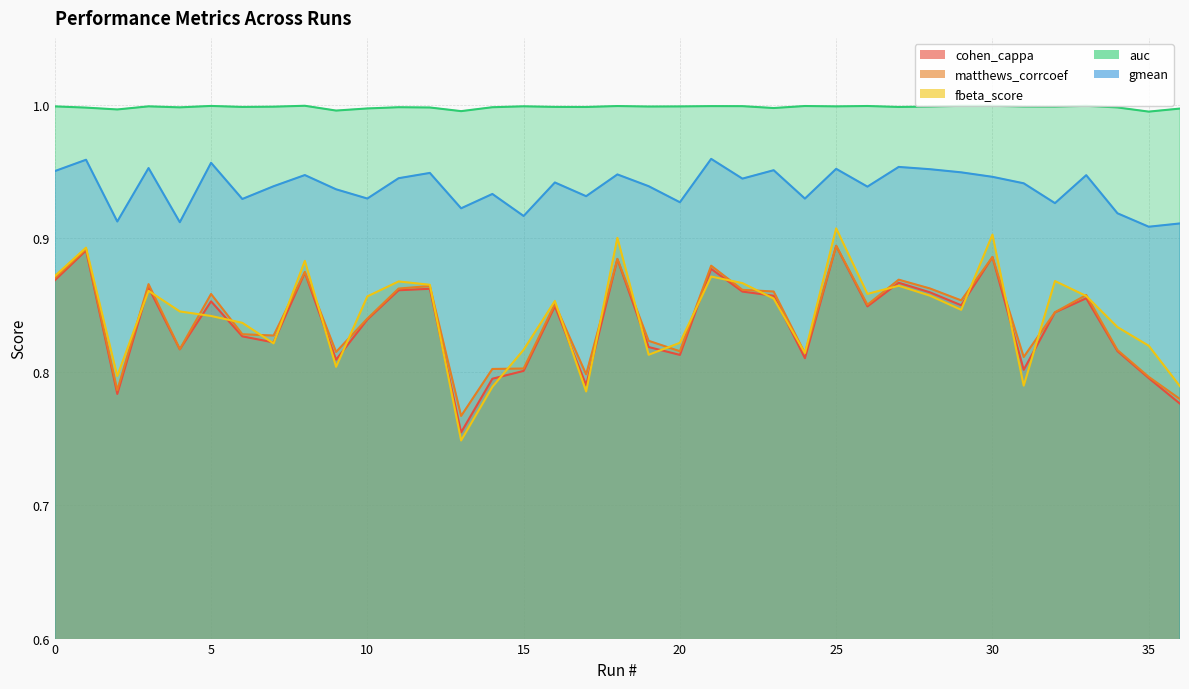

How many times do fbeta_score and cohen_cappa cross each other?

22